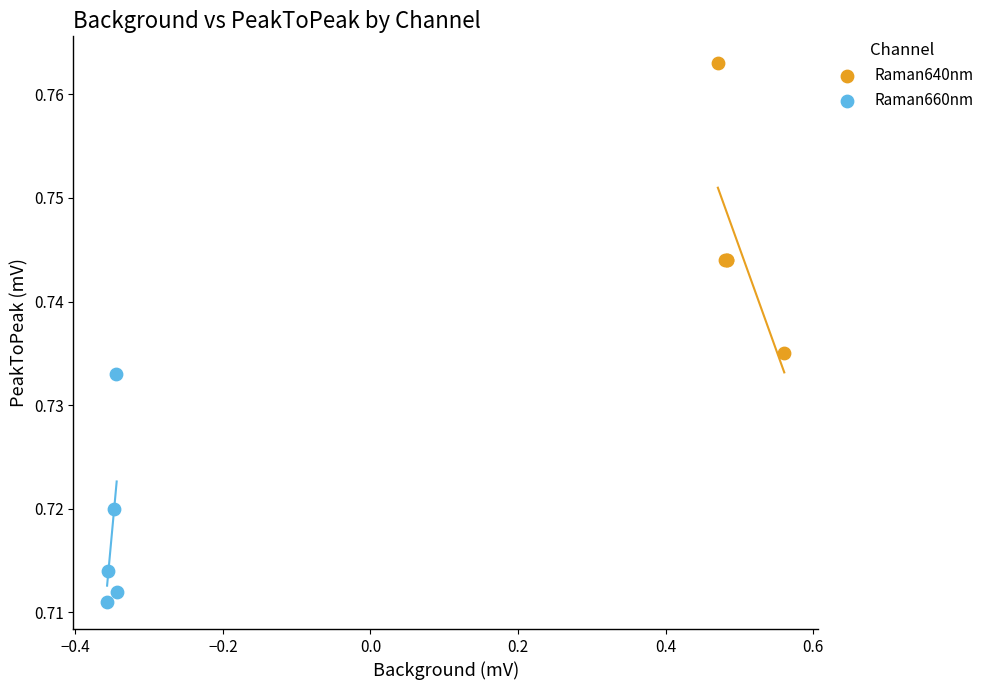

What are all the series names shown in the legend?

Raman640nm, Raman660nm